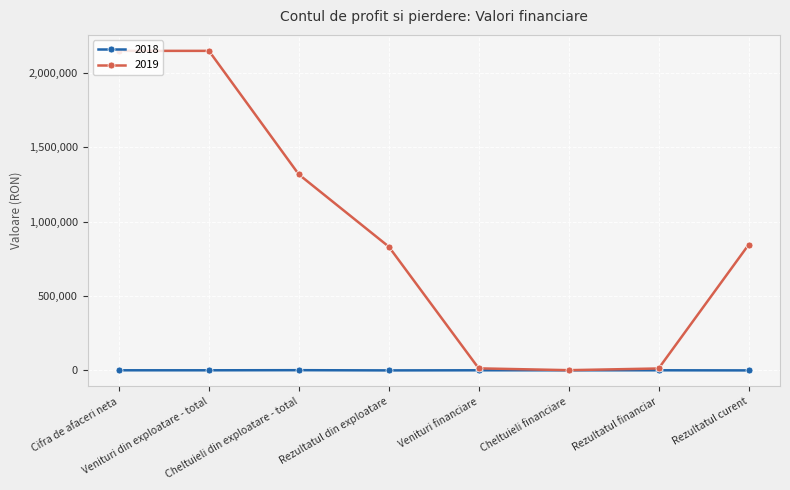

At how many categories does at least one series exceed 1779671?

2